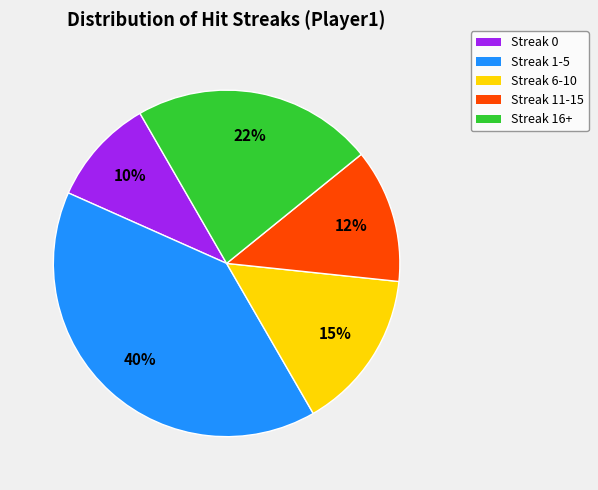

What is the smallest slice in the pie chart?

Streak 0